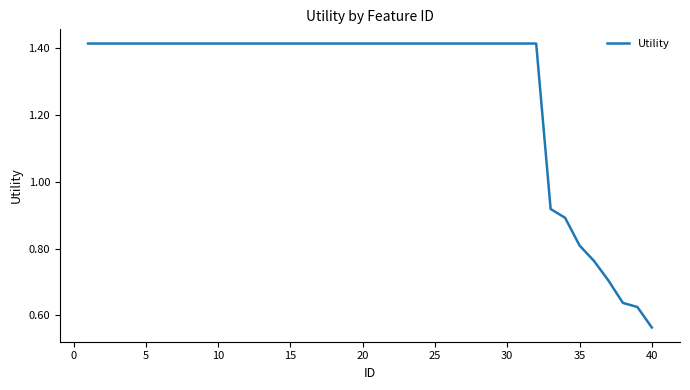

Is this an area chart (filled region under the line)?

No